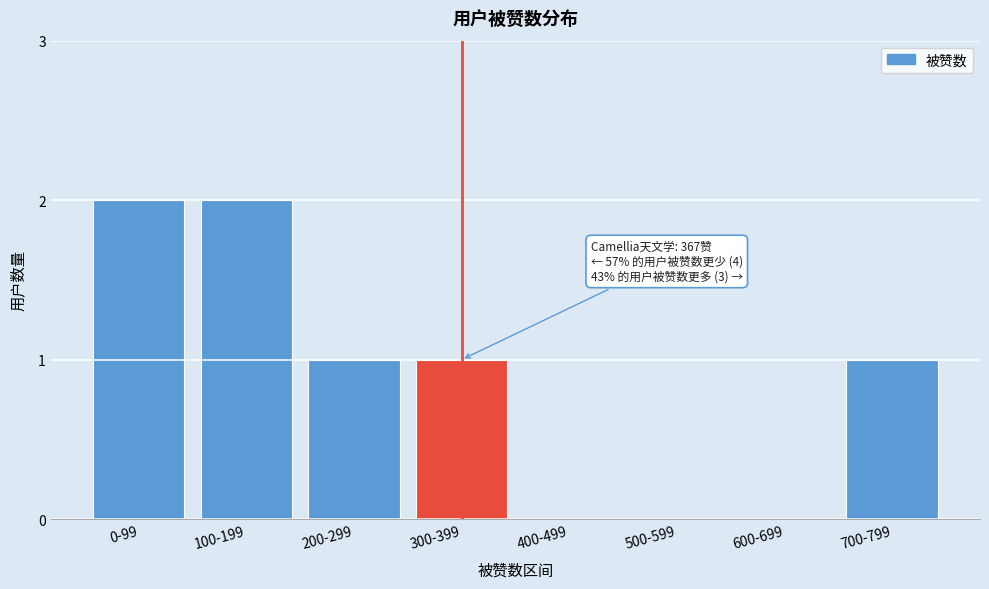

Reading left to right, list all the values displayed in this chart.

0-99=2	100-199=2	200-299=1	300-399=1	400-499=0	500-599=0	600-699=0	700-799=1